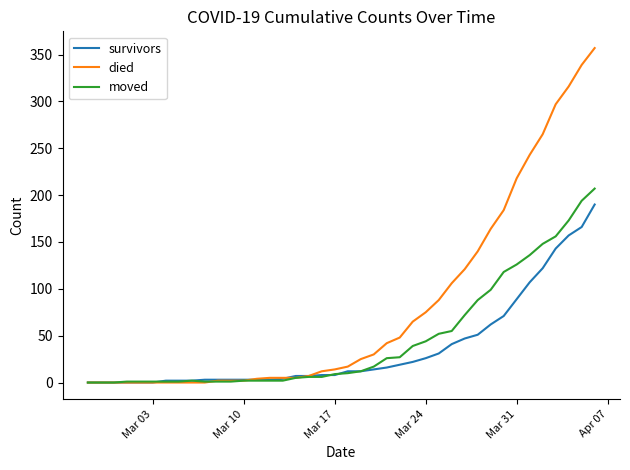

Rank the series by their average value, from highest to lowest.

died, moved, survivors